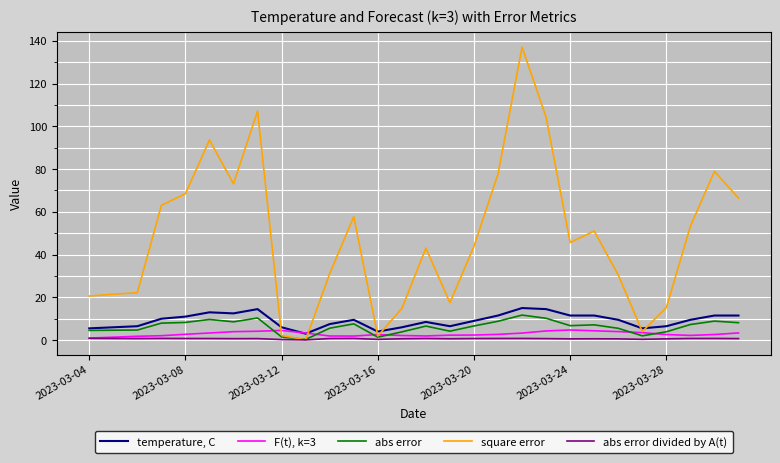

List the series in order of their peak value, lowest first.

abs error divided by A(t), F(t), k=3, abs error, temperature, C, square error